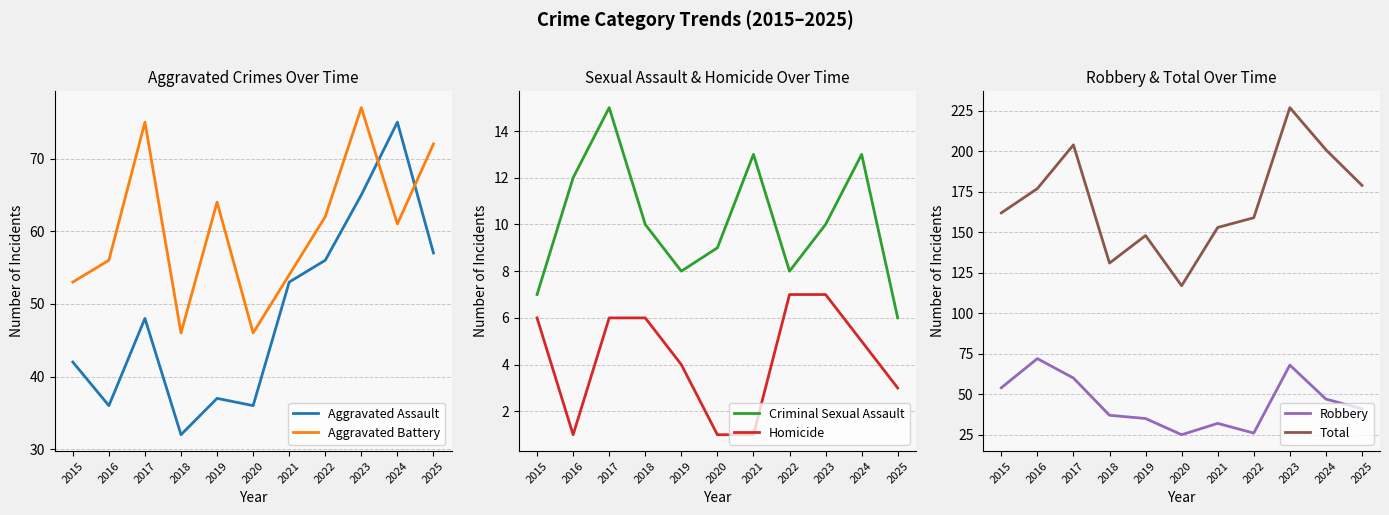

At how many categories does at least one series exceed 37?

11